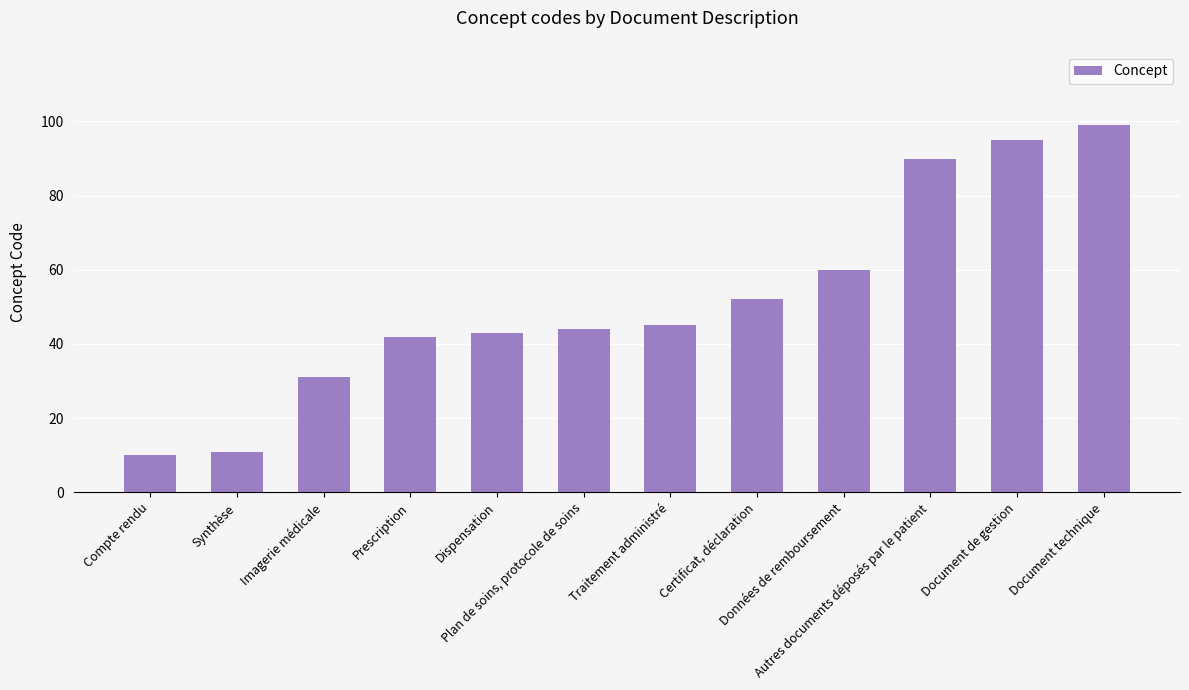

Reading right to left, what are all the values shown in this chart?

Document technique=99	Document de gestion=95	Autres documents déposés par le patient=90	Données de remboursement=60	Certificat, déclaration=52	Traitement administré=45	Plan de soins, protocole de soins=44	Dispensation=43	Prescription=42	Imagerie médicale=31	Synthèse=11	Compte rendu=10